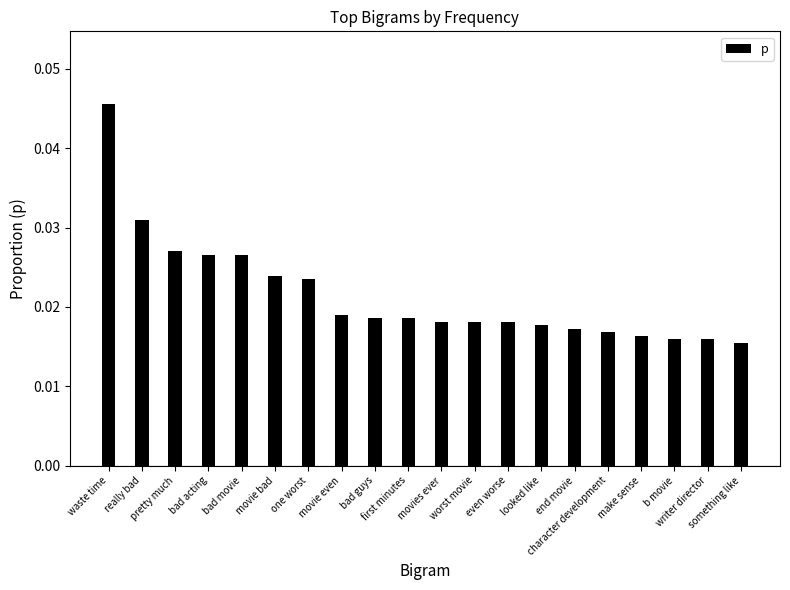

What is the sum of all values?

0.4